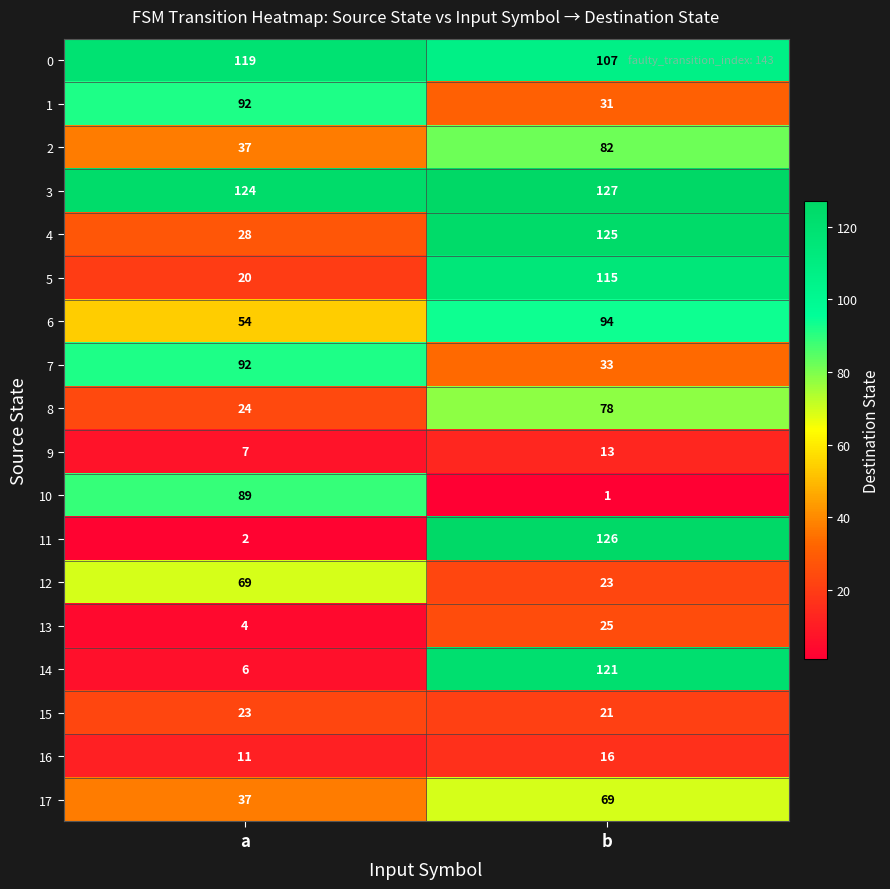

At which label is 3 closest to 125?

a